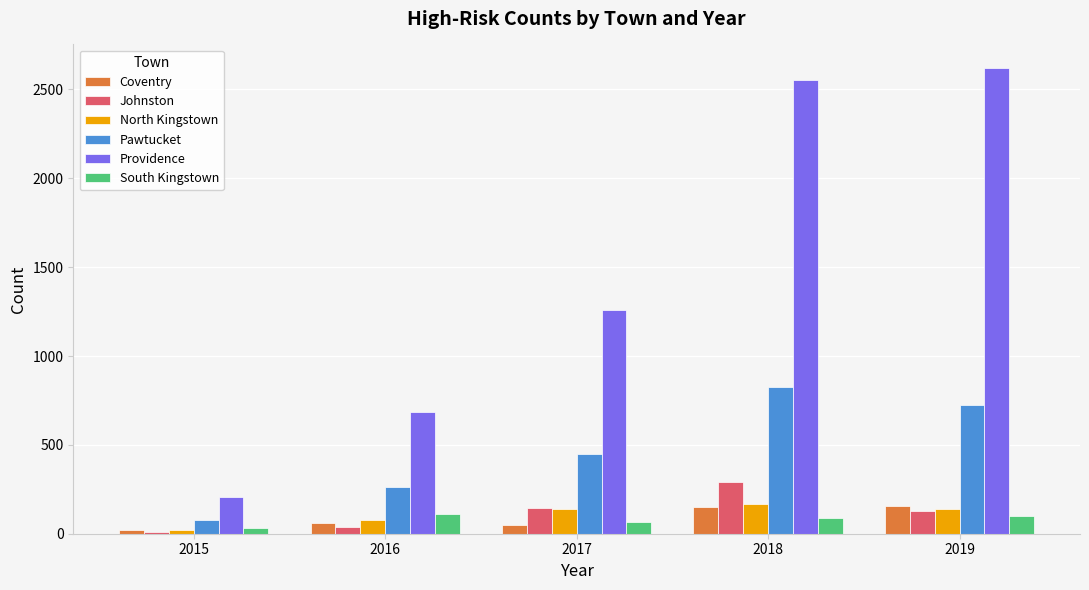

Which series has the largest range (max minus min)?

Providence